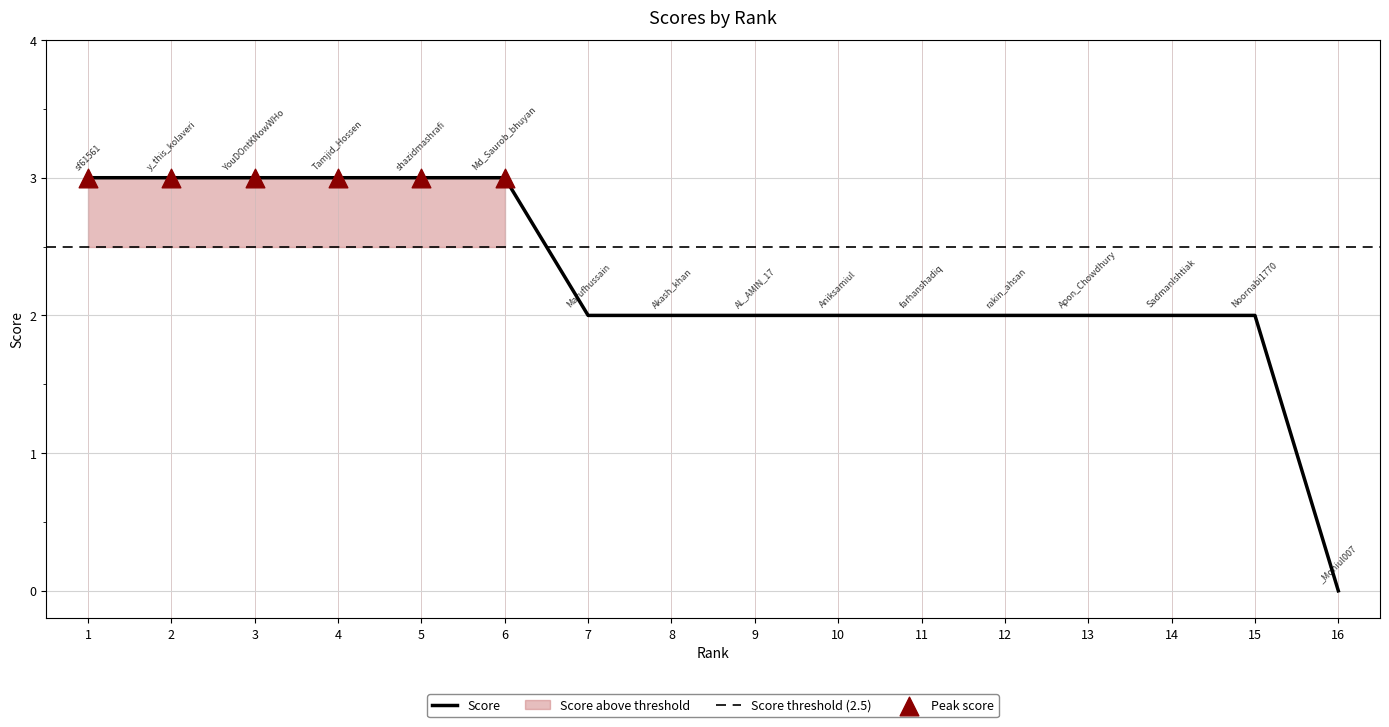

Which has a higher value, 6 or 9?

6